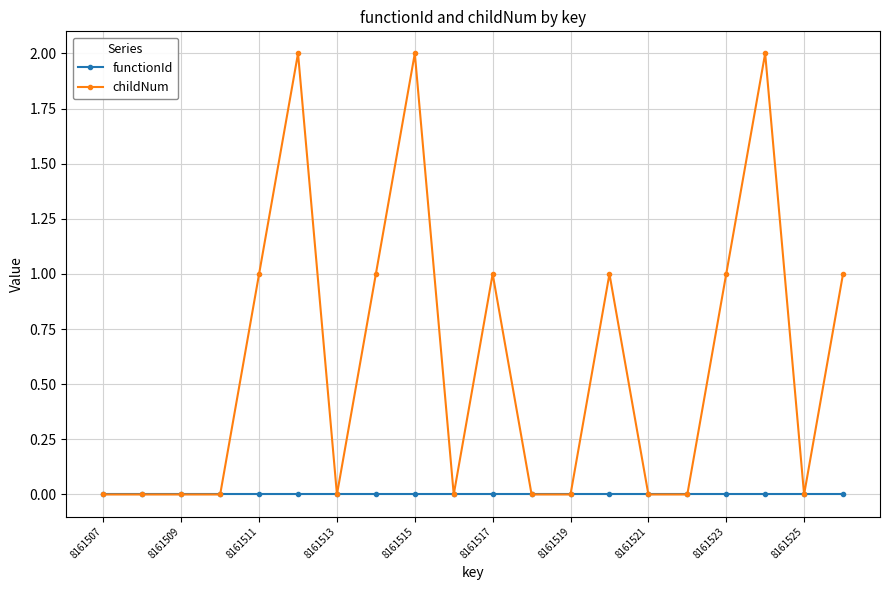

List the series in order of their peak value, highest first.

childNum, functionId